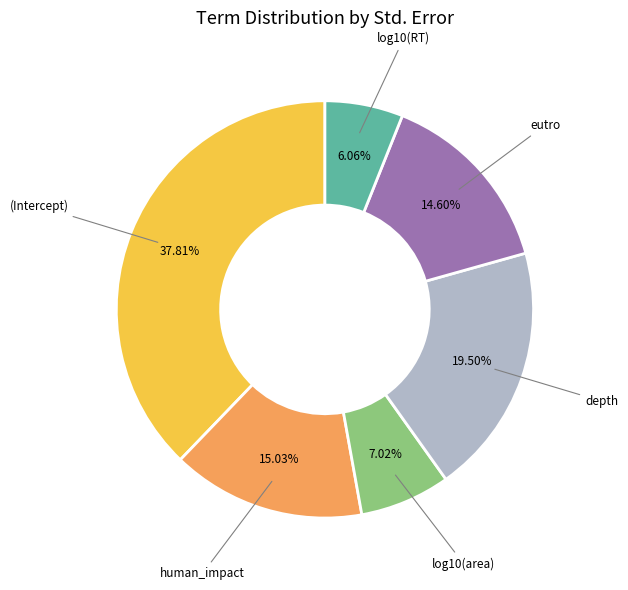

Is there any slice that represents more than half of the pie?

No